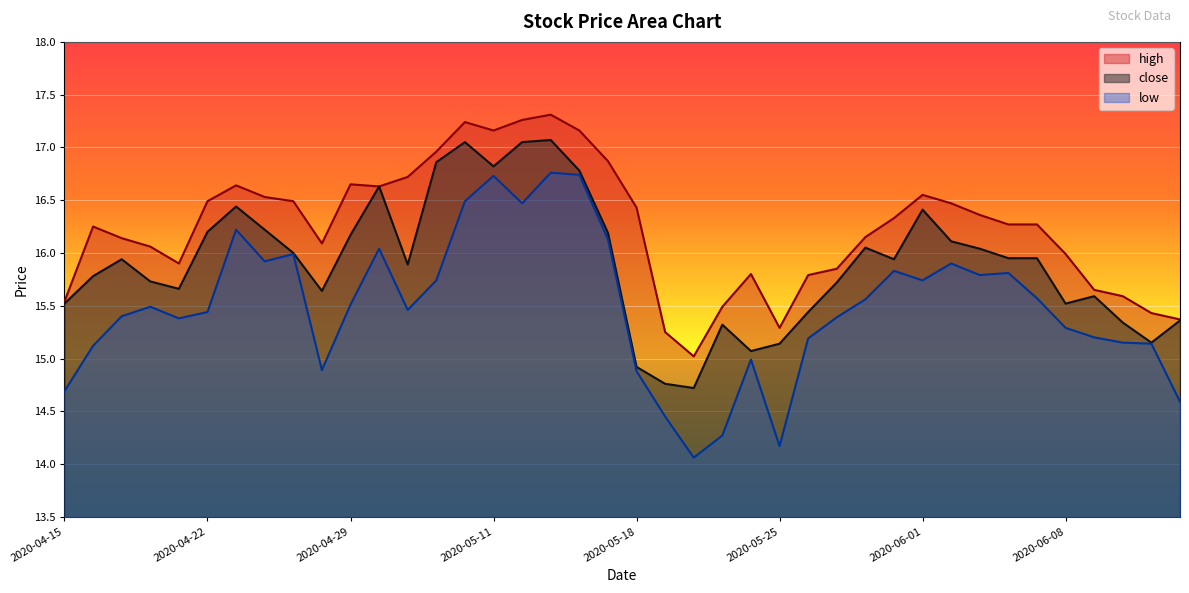

True or false: low and high cross at least once.

False